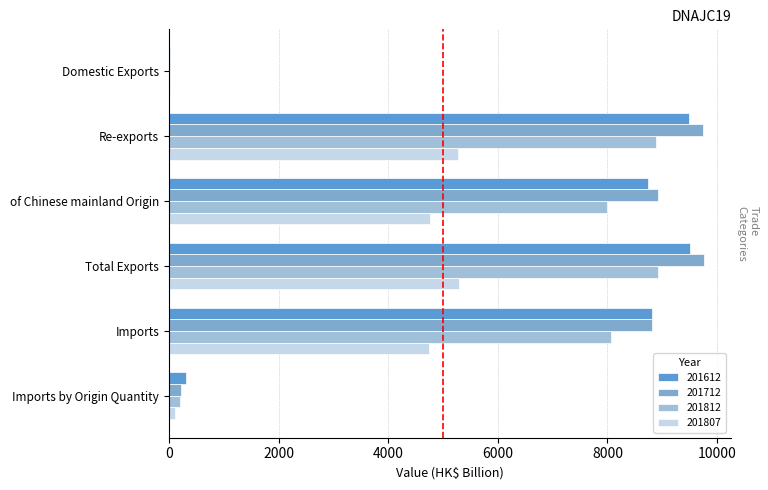

How many data points does each series have?

6